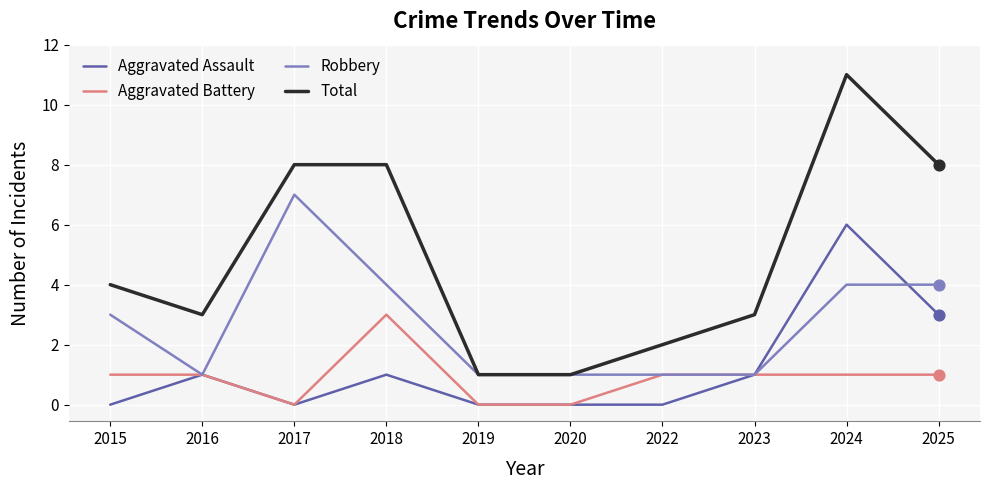

Which series has the largest total across all categories?

Total